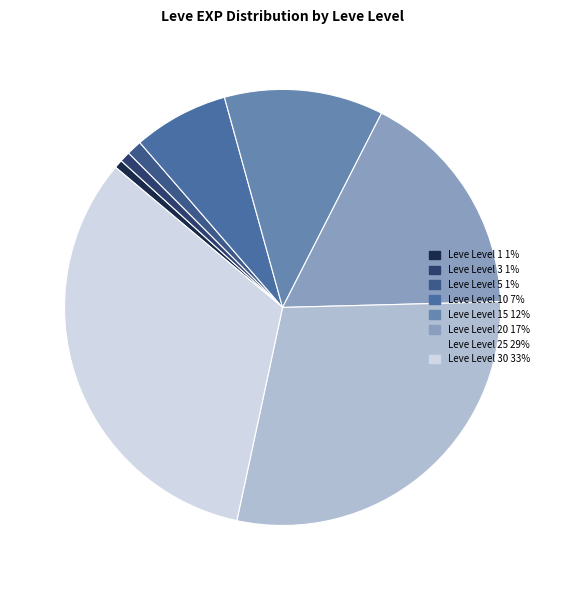

Which category has the smallest portion of the pie?

1